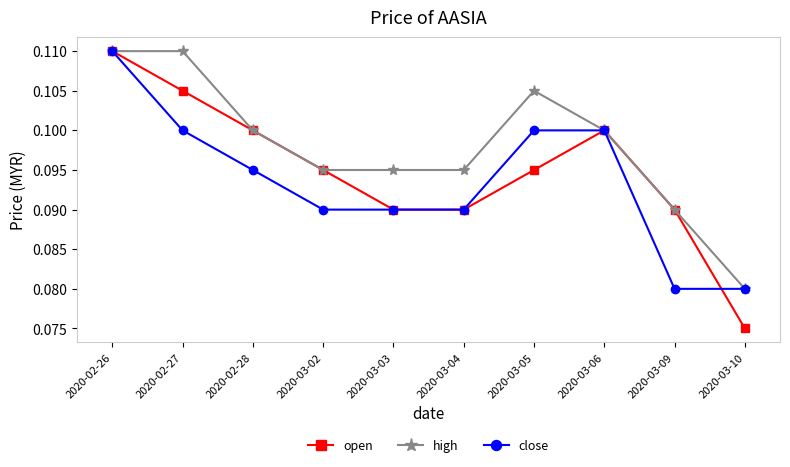

What is the label of the 3rd point from the left?

2020-02-28